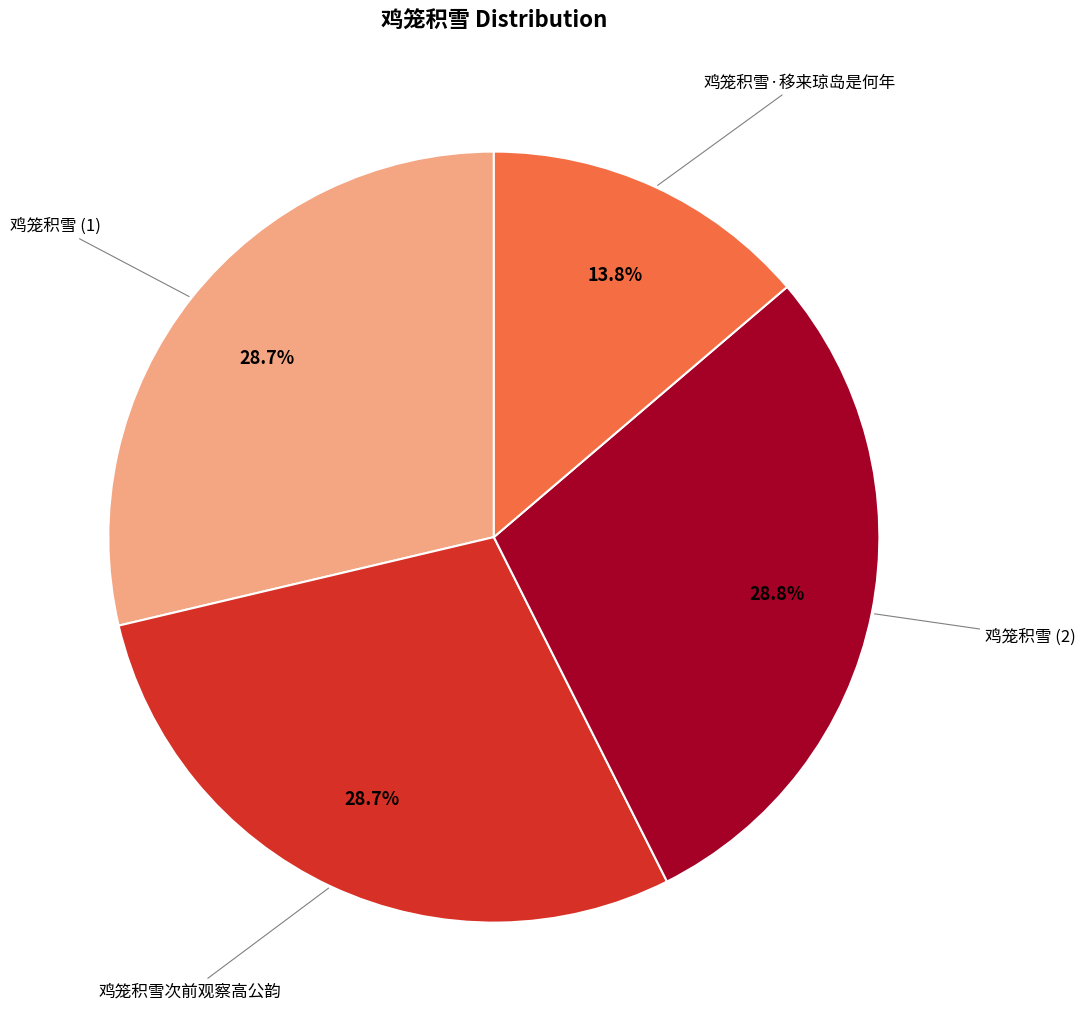

How many segments does this pie chart have?

4